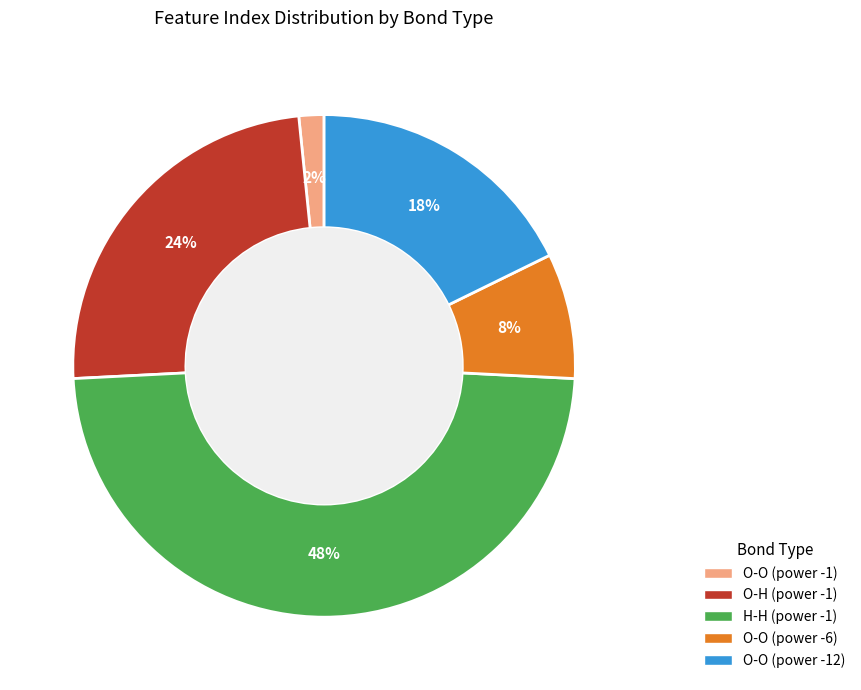

To the nearest percent, what is the average slice percentage?

20%